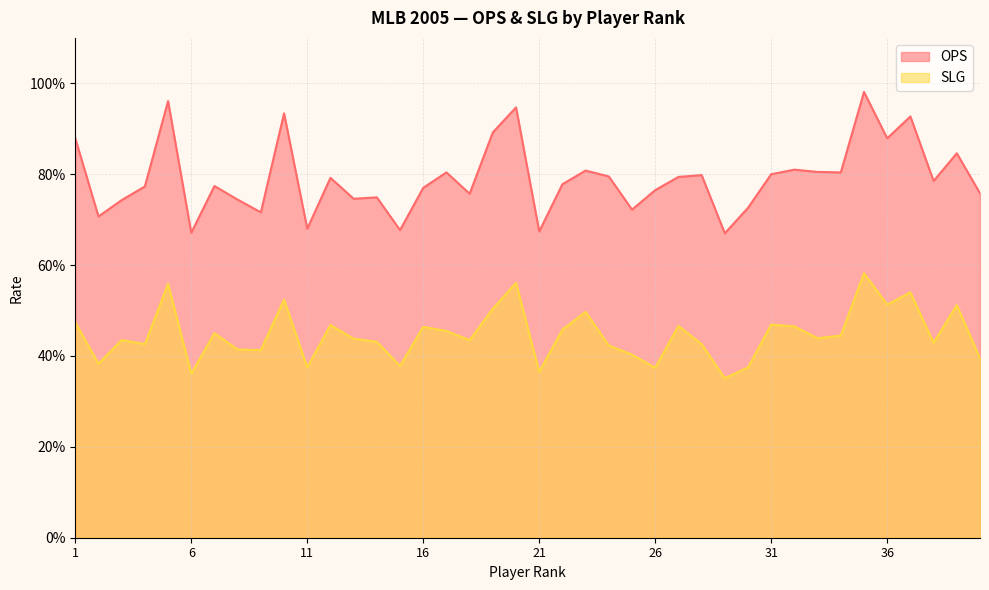

True or false: SLG has a value of 0.4 at 30.

True